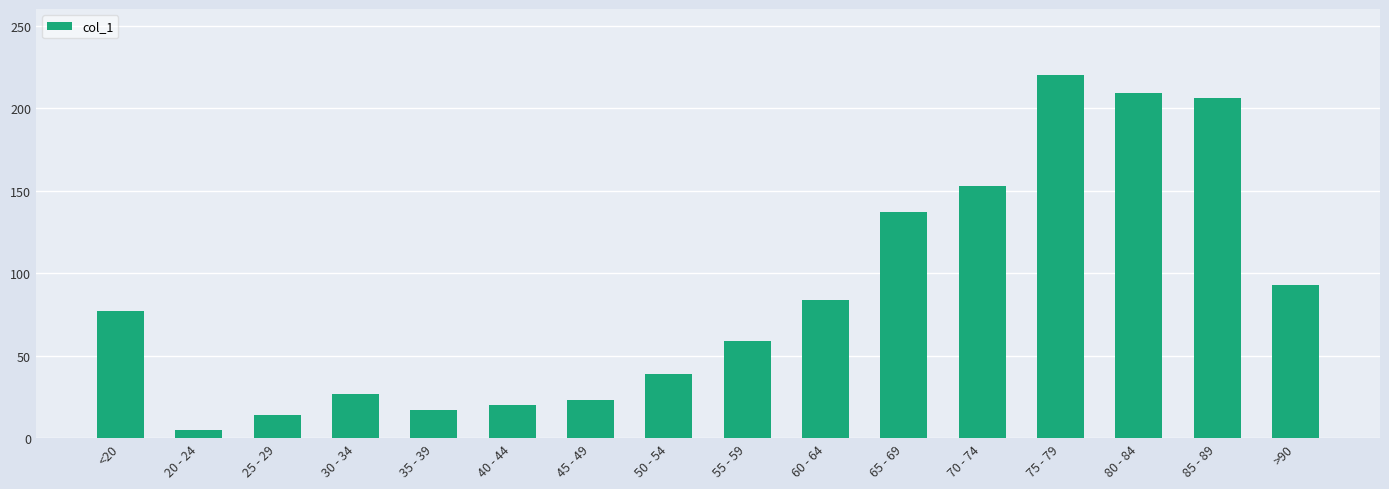

Which label corresponds to the largest value in the chart?

75 - 79